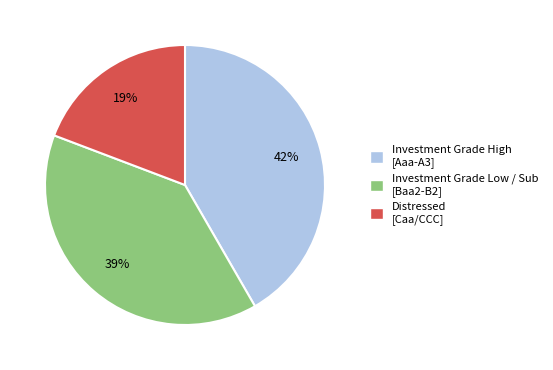

Is there any slice that represents more than half of the pie?

No